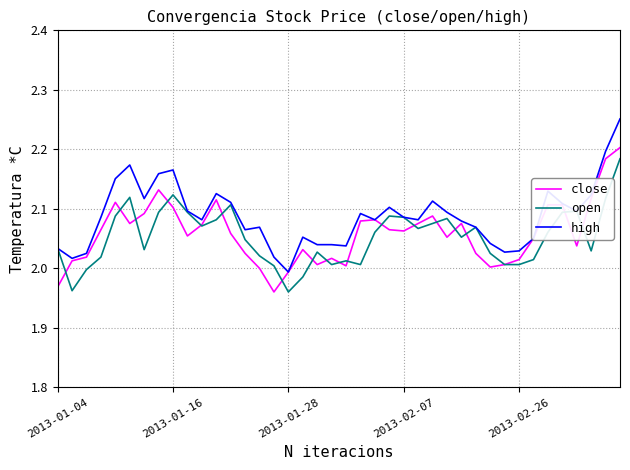

Which series has the largest total across all categories?

high